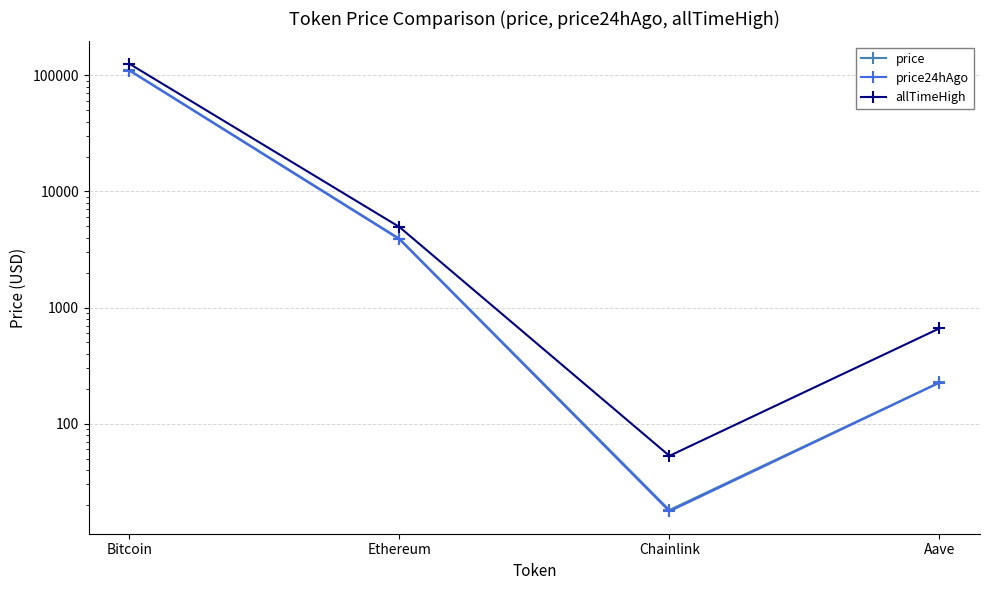

How many values in the price series exceed 3929?

2